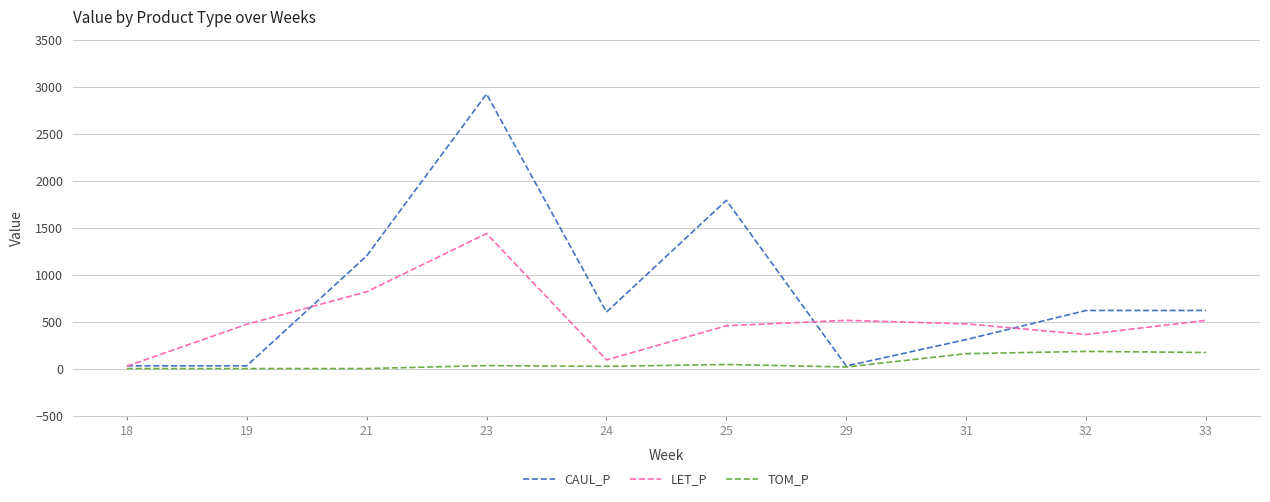

How many categories are shown in the chart?

10